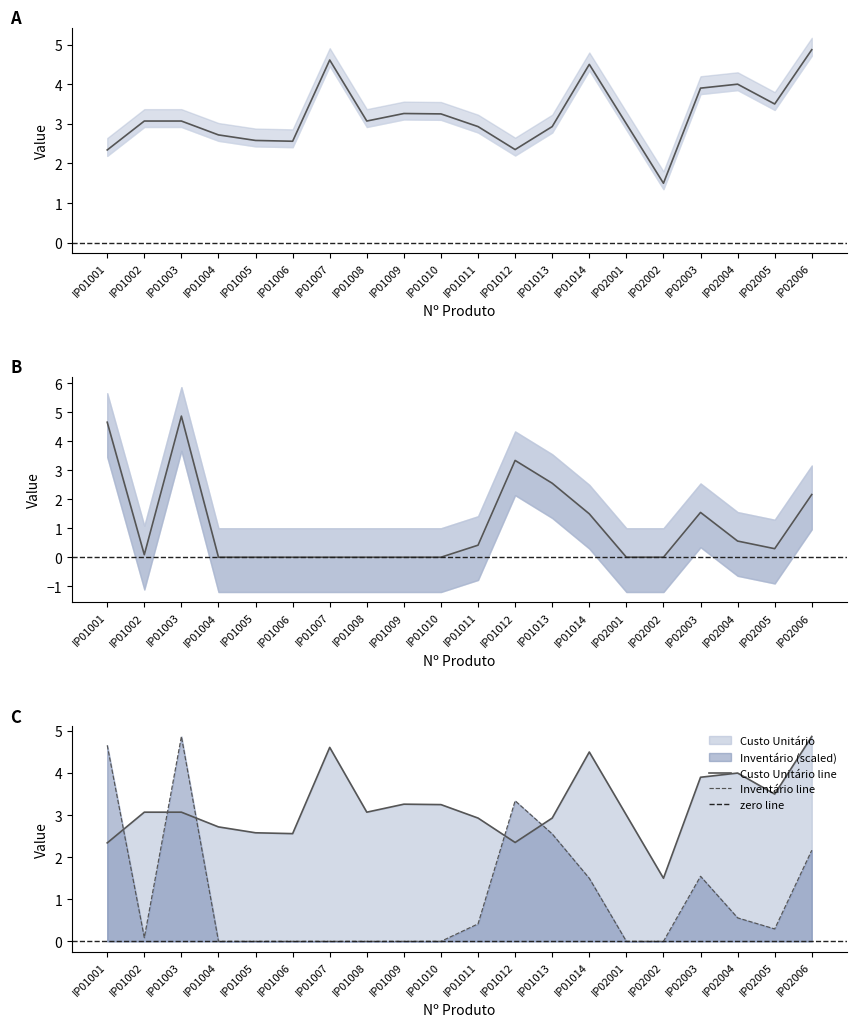

Where do Custo Unitário and Inventário first cross each other?

IP01001 and IP01002